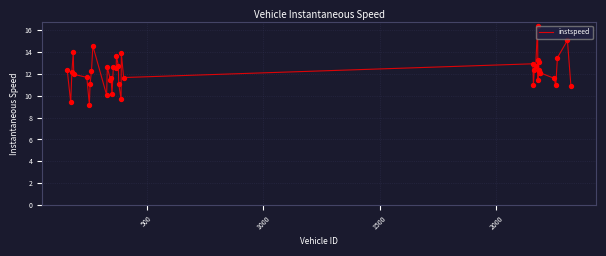

What is the greatest value displayed?

16.4